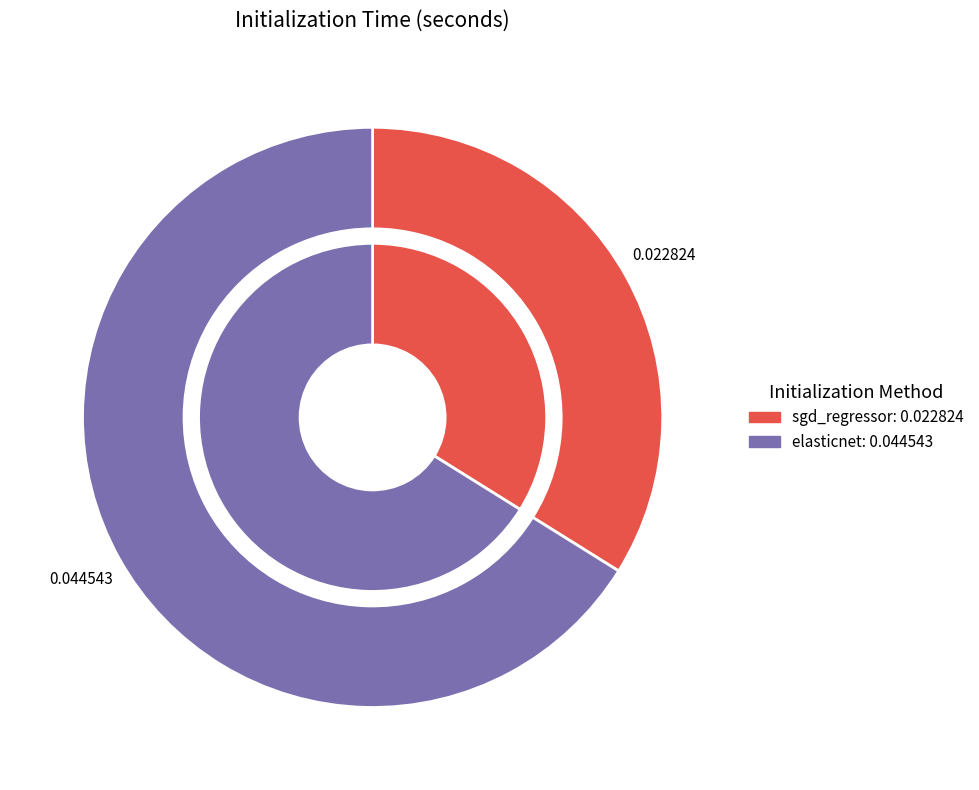

Which category has the smallest portion of the pie?

sgd_regressor